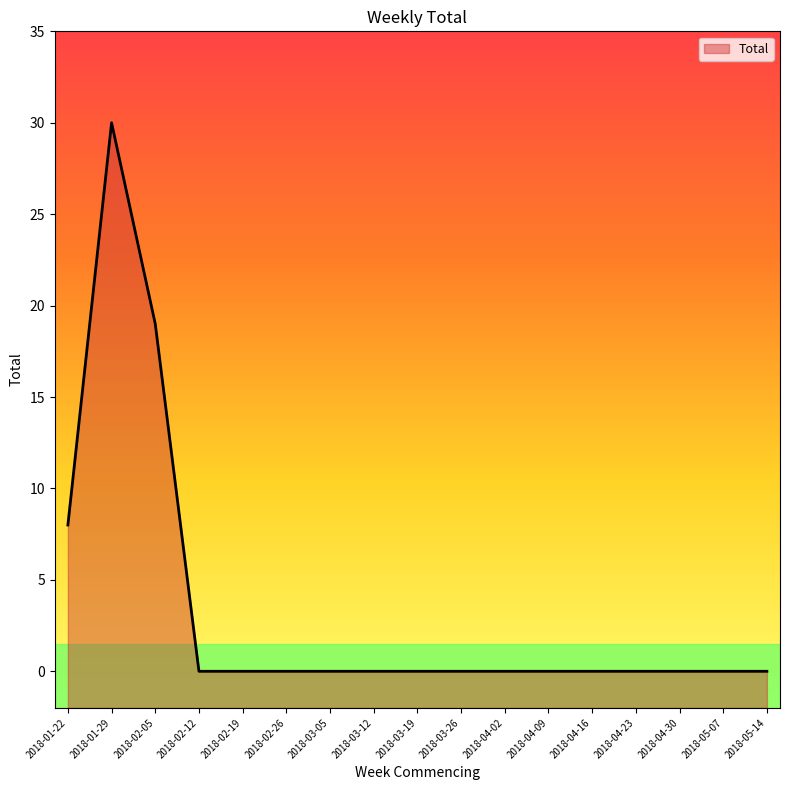

At which label is the value closest to 15?

2018-02-05